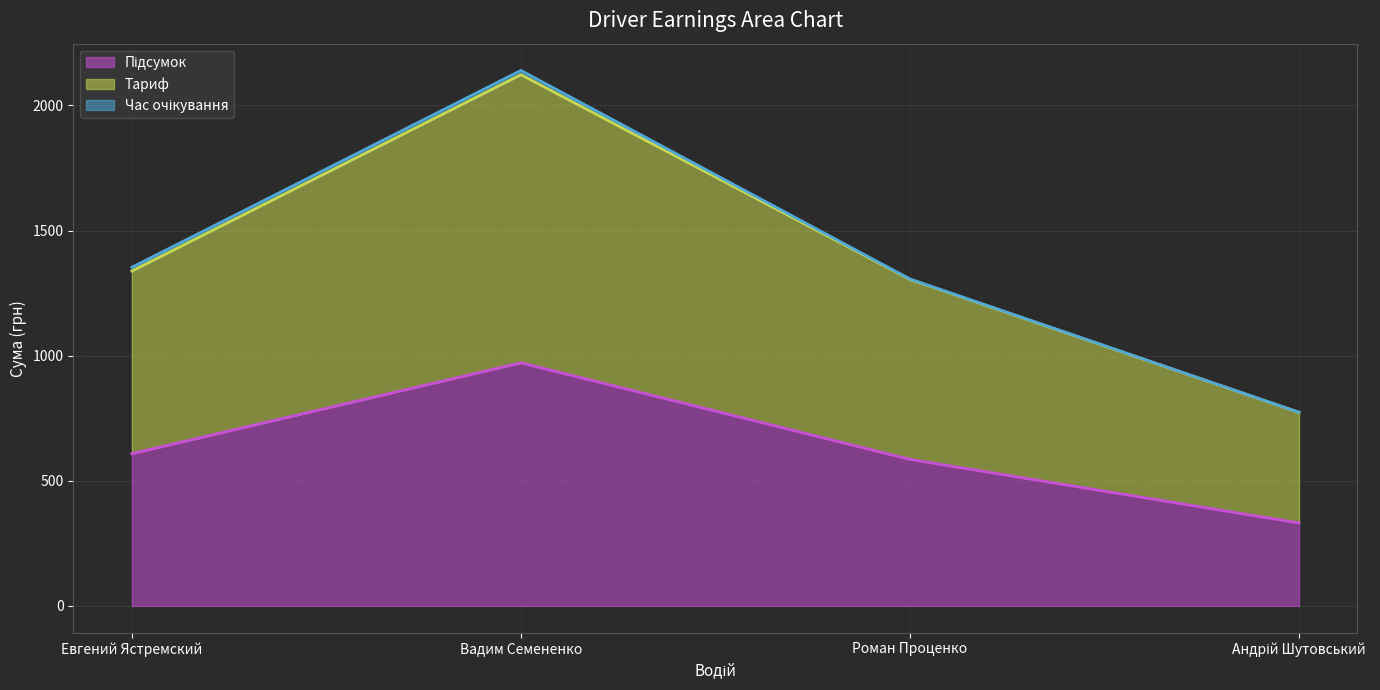

True or false: Підсумок (line) and Тариф (line) intersect in this chart.

False